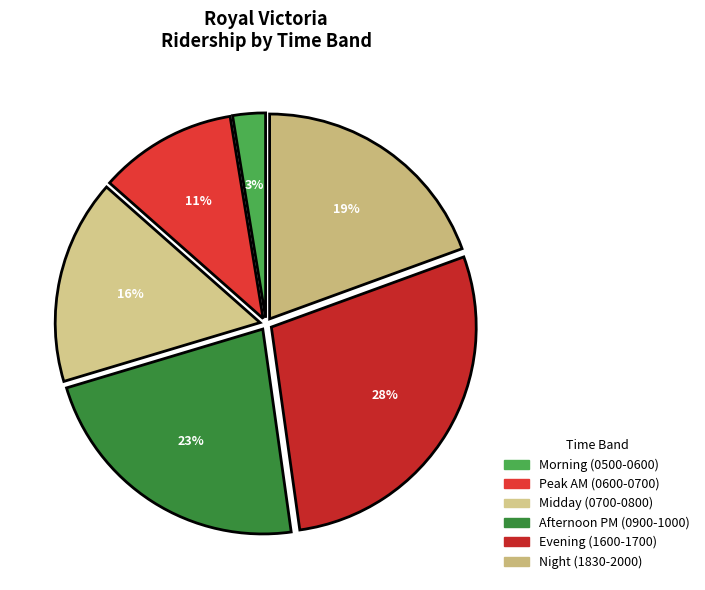

How many slices are in this pie chart?

6